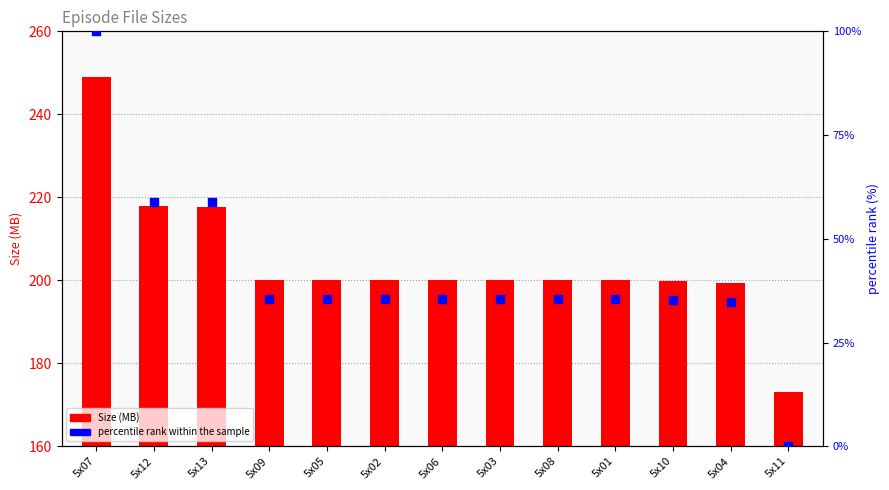

What are all the series names shown in the legend?

Size (MB), percentile rank within the sample